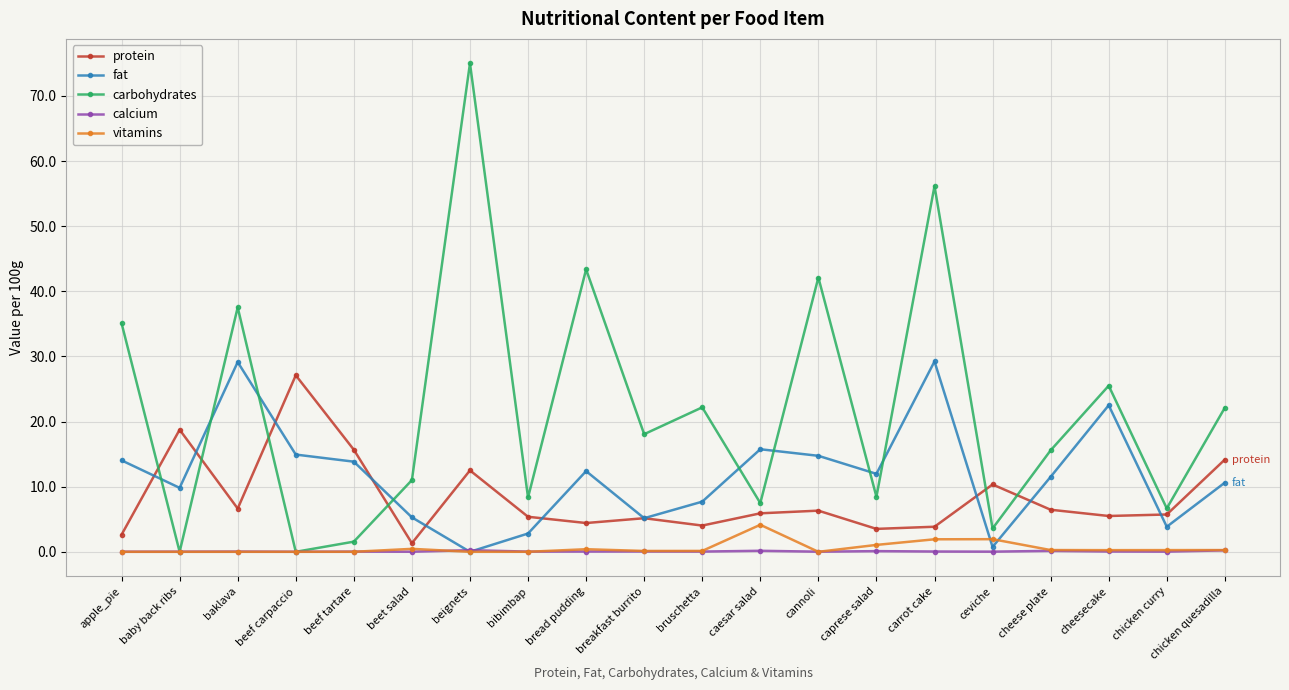

The value of carbohydrates at breakfast burrito is 18.1. True or false?

True